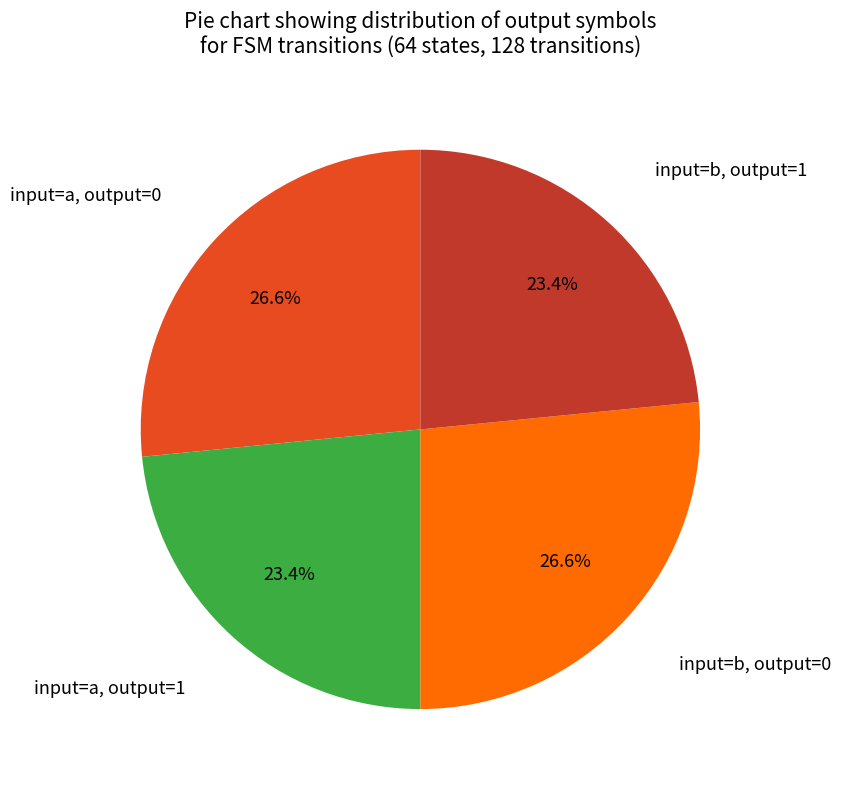

To the nearest percent, what is the average slice percentage?

25%